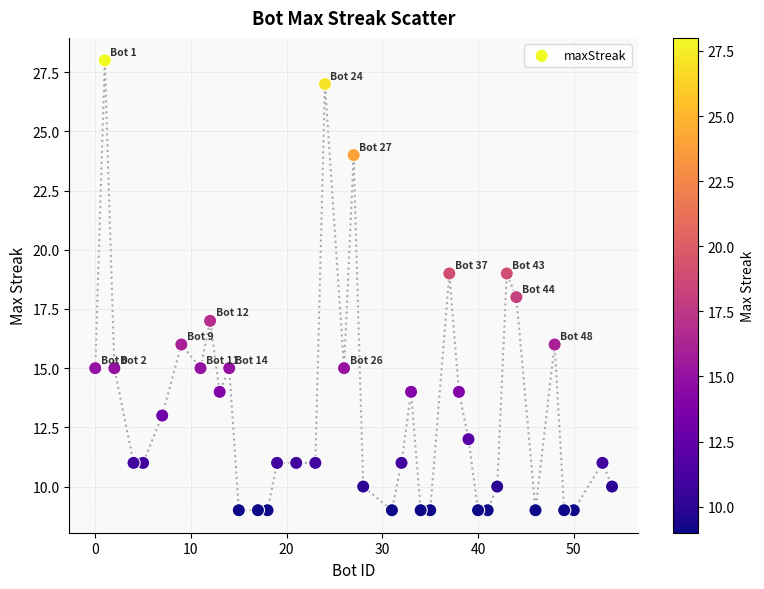

What is the range of Y values (max minus min)?

19